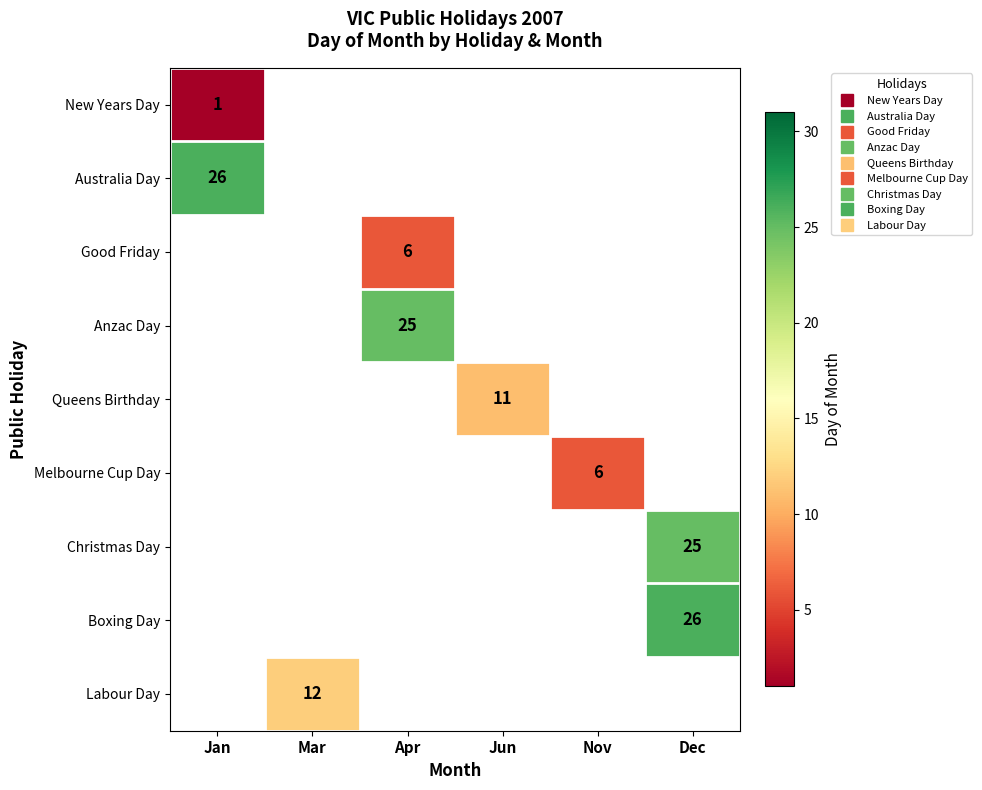

List the labels in order of Australia Day value, largest first.

Jan, Mar, Apr, Jun, Nov, Dec